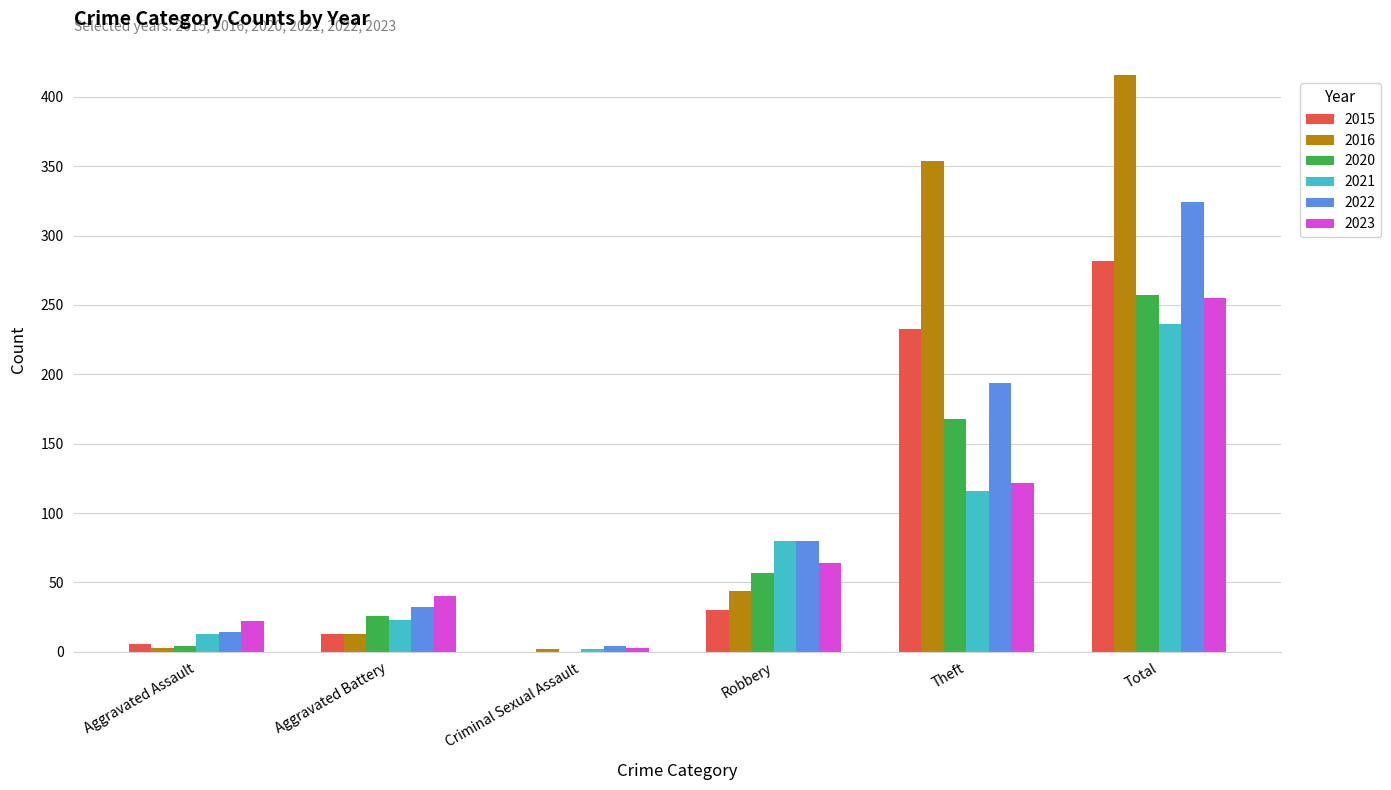

At which category is the sum across all series the highest?

Total